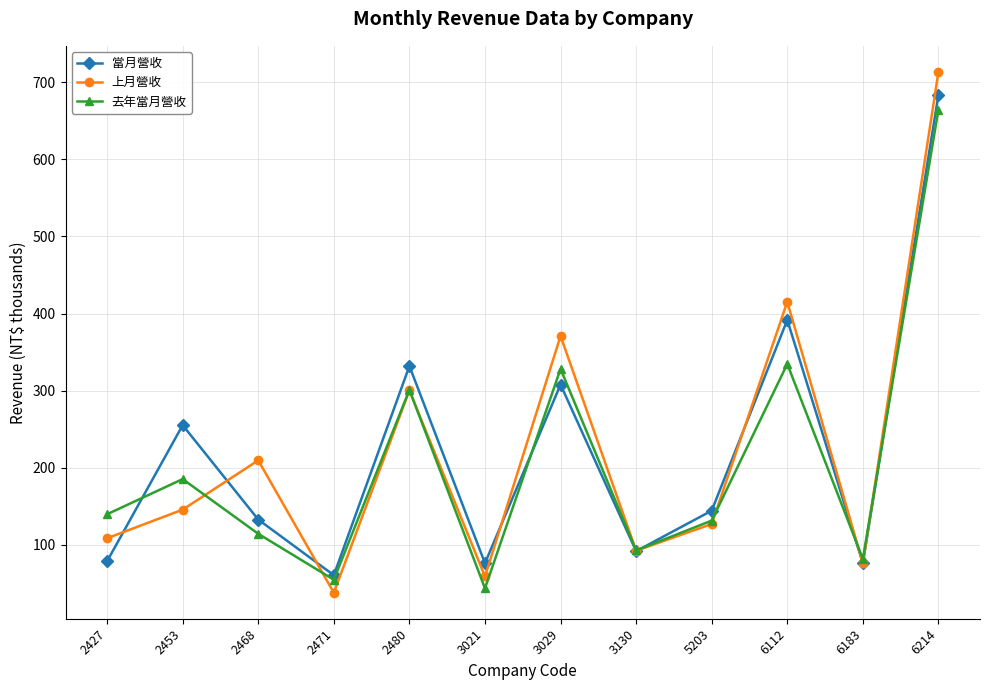

Rank the series at 3021 from highest to lowest value.

當月營收, 上月營收, 去年當月營收